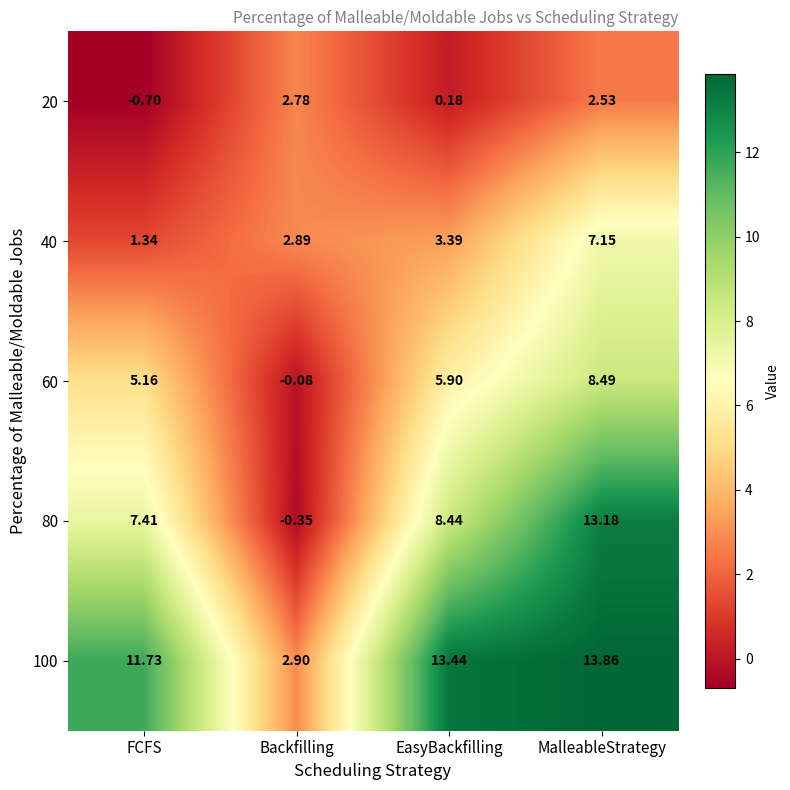

How many categories are shown in the chart?

4